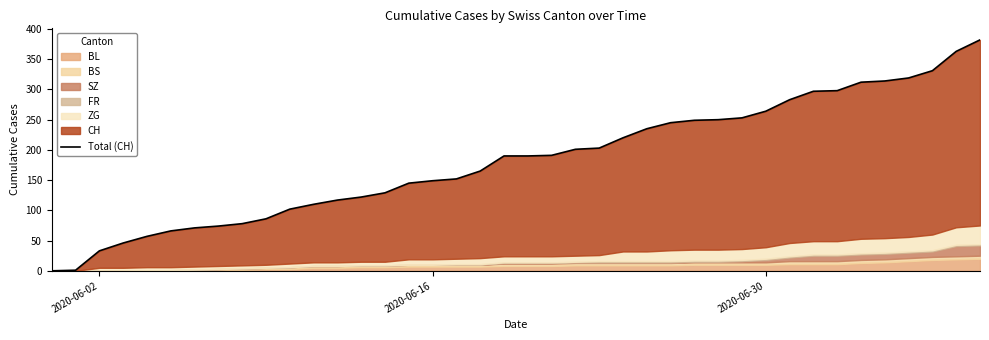

Reading right to left, extract all data points from this chart.

382	363	331	319	314	312	298	297	283	264	253	250	249	245	235	220	203	201	191	190	190	165	152	149	145	129	122	117	110	102	86	78	74	71	66	57	46	33	1	0